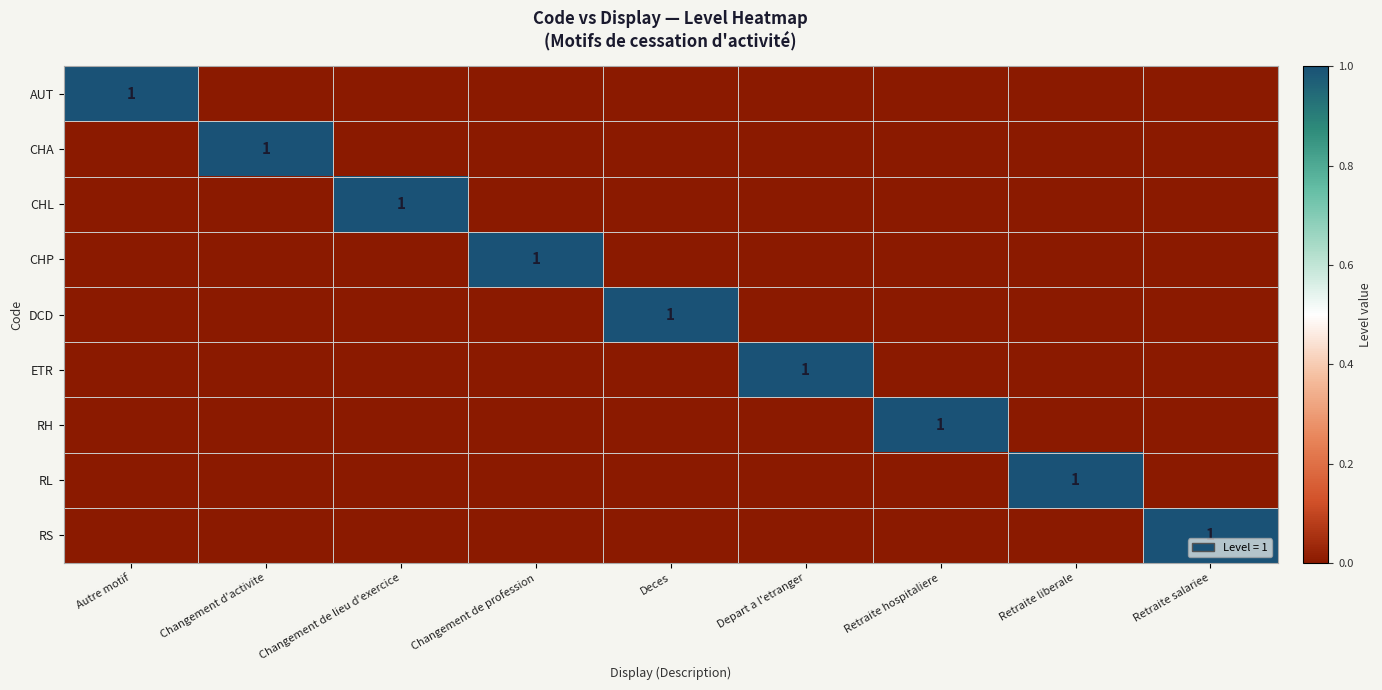

Is the value of DCD at Retraite salariee greater than the value of ETR at Depart a l'etranger?

No